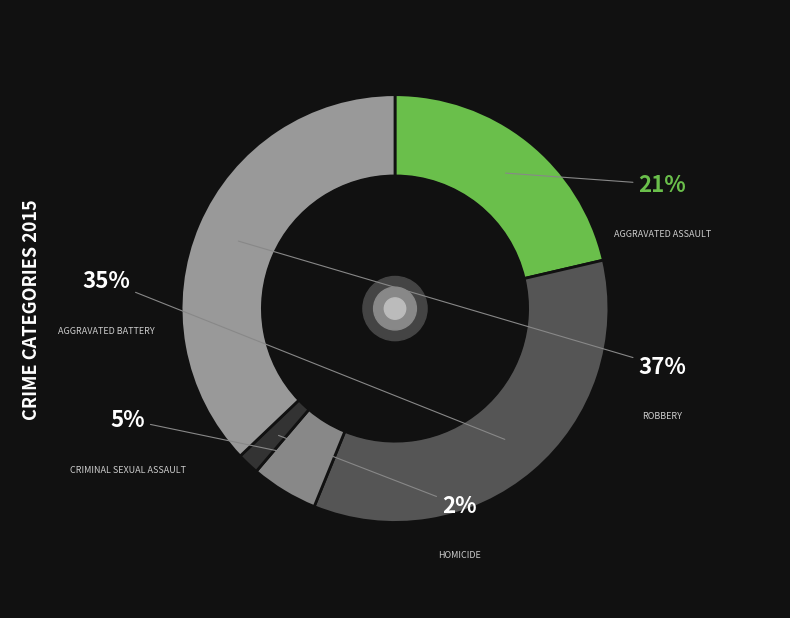

How many segments does this pie chart have?

5